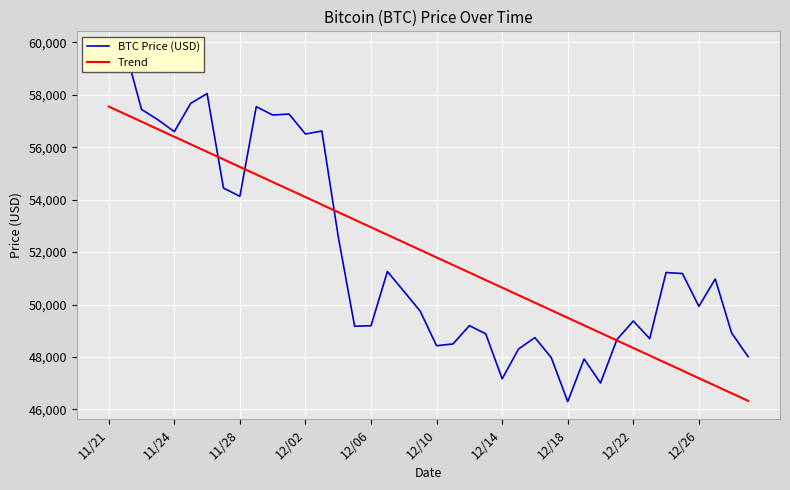

Between 25 and 33, which is larger?

33